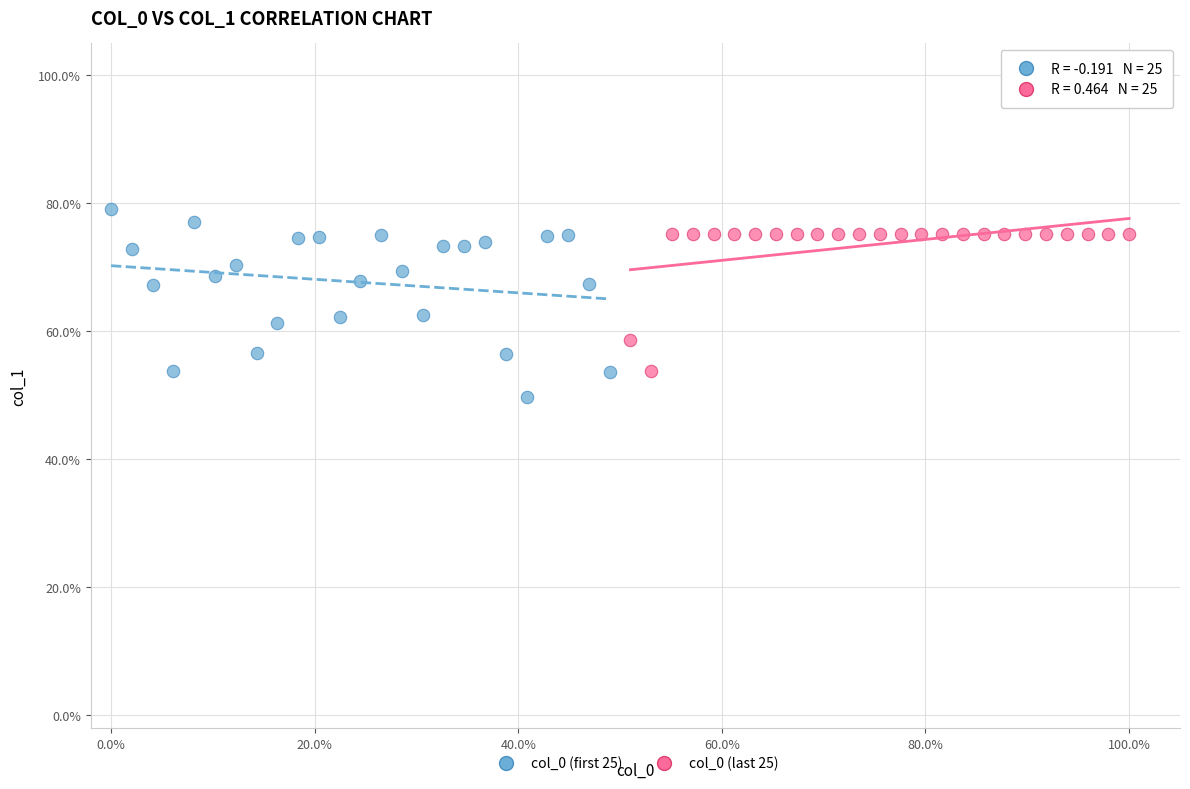

Which series reaches the minimum Y coordinate?

col_0 (first 25)